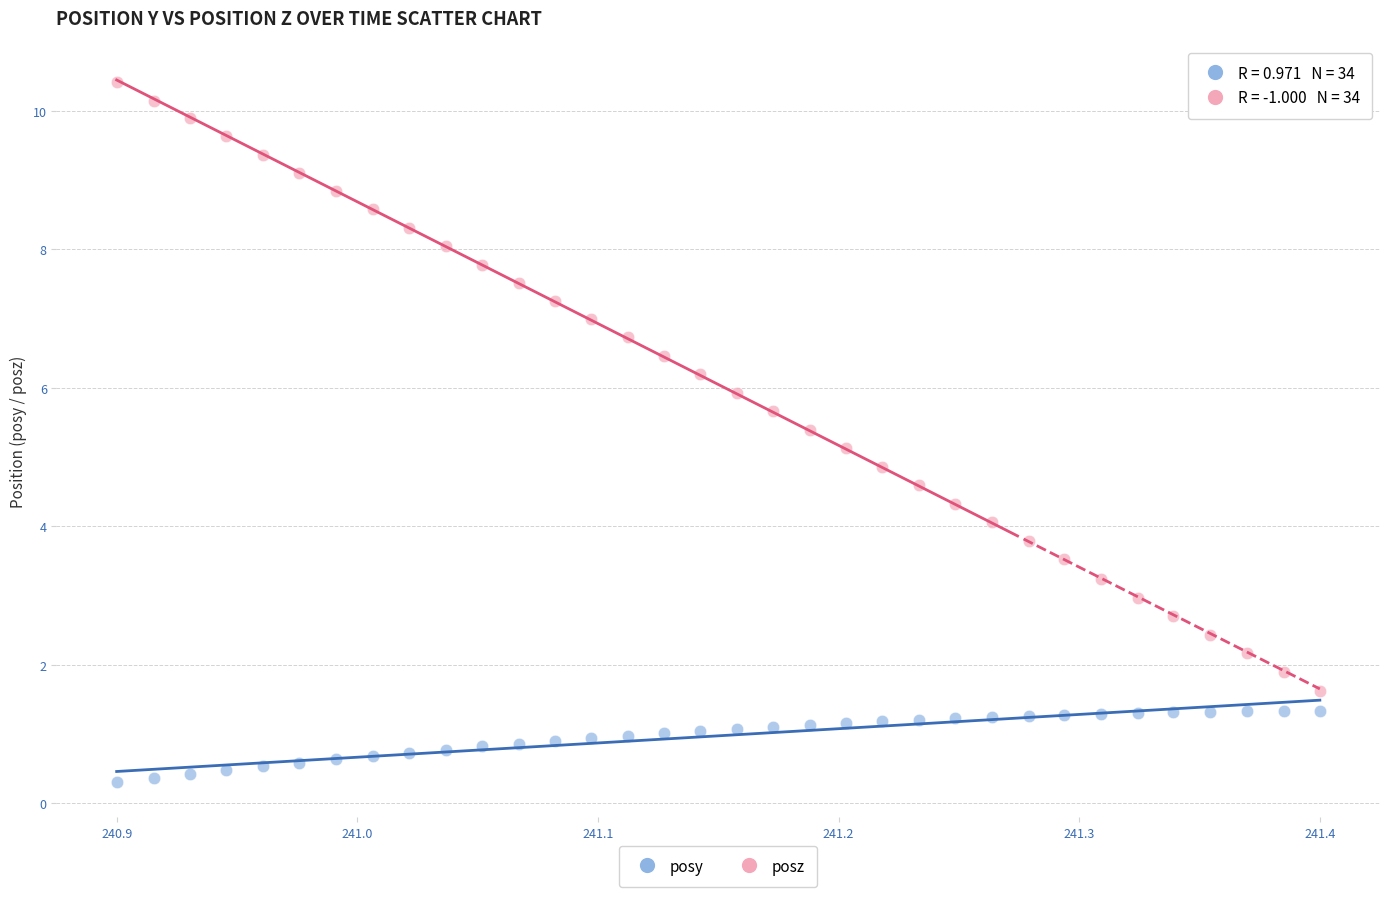

What are all the series names shown in the legend?

posy, posz